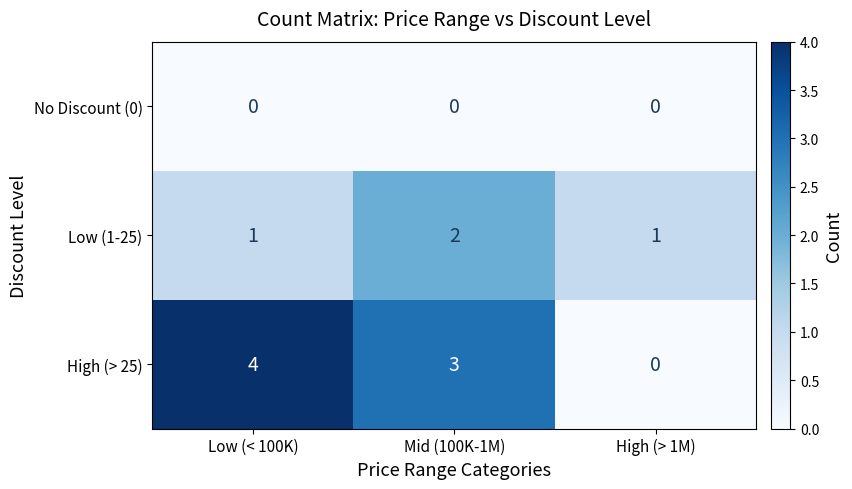

What is the greatest value displayed?

4